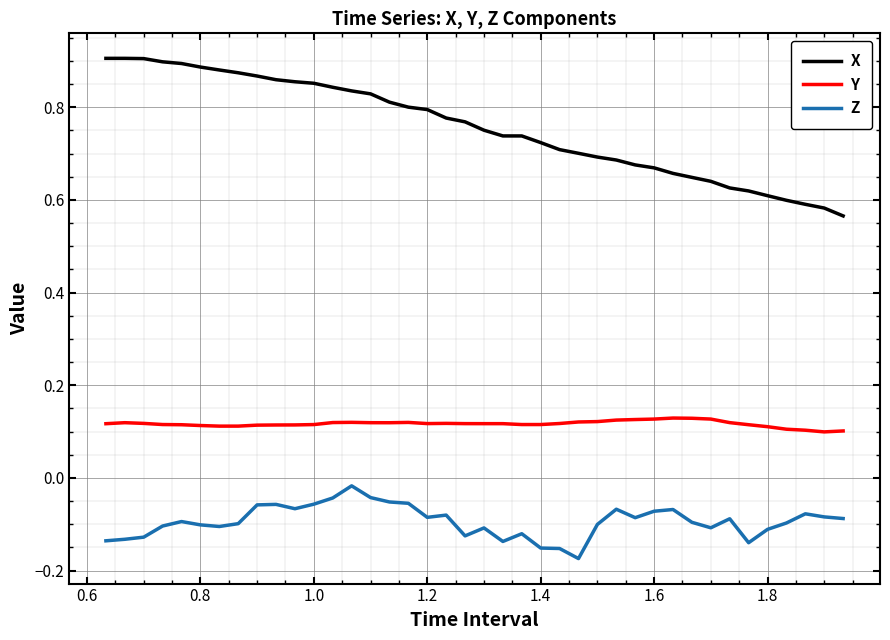

How many lines are shown in the chart?

3